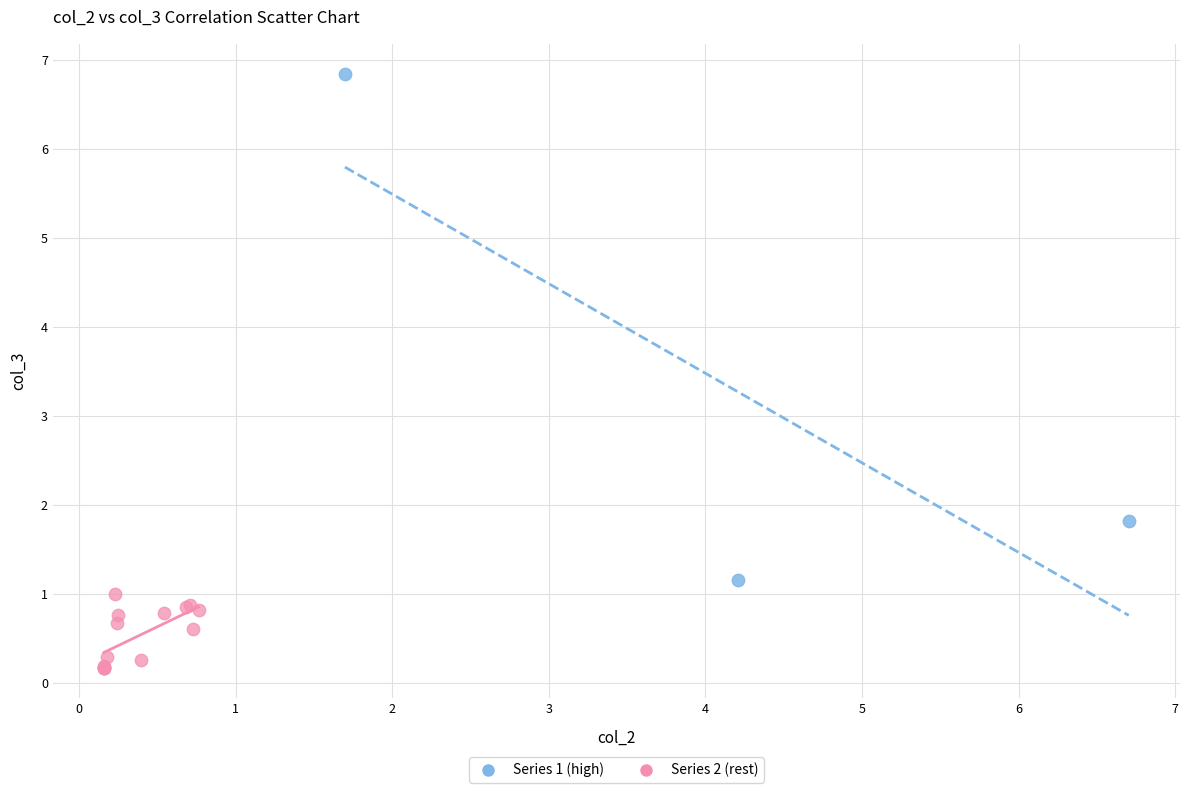

Which series contains the highest Y value?

Series 1 (high)